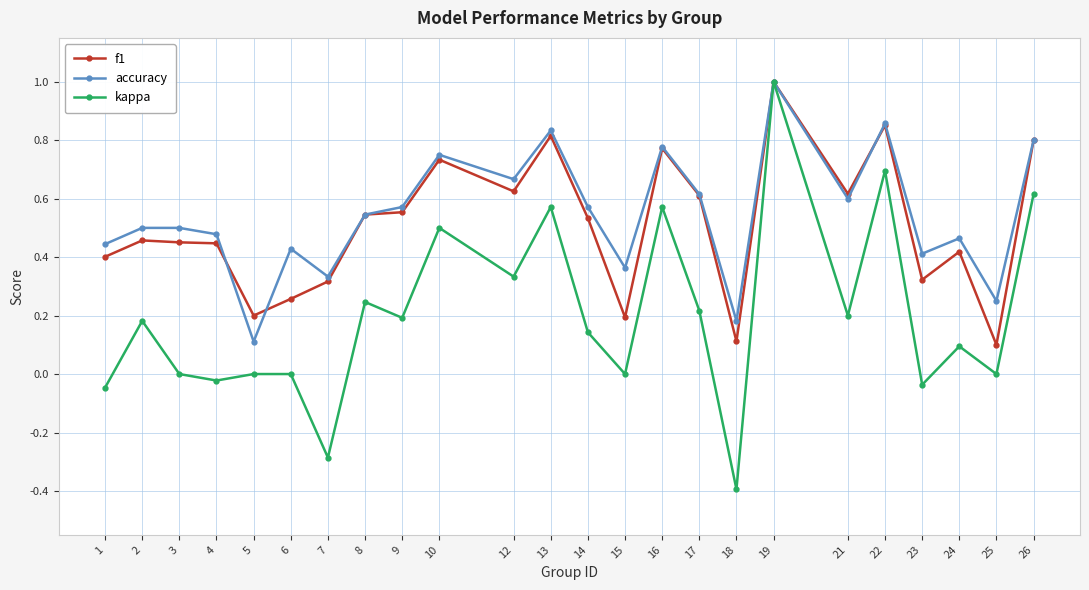

True or false: kappa has more than 1 interior local peaks.

True